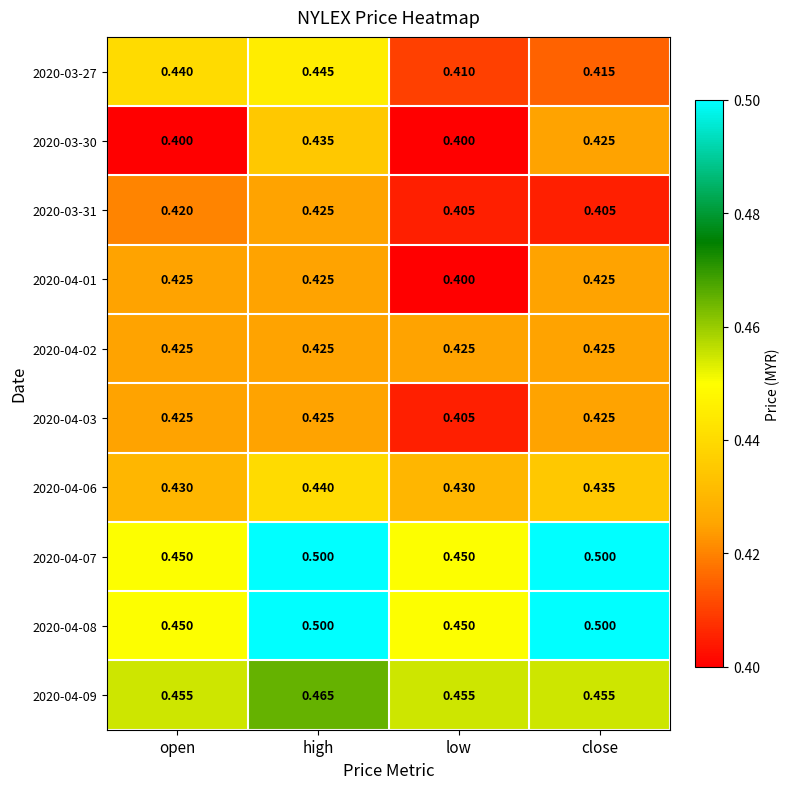

Is the value of 2020-04-07 at low greater than the value of 2020-04-06 at high?

Yes